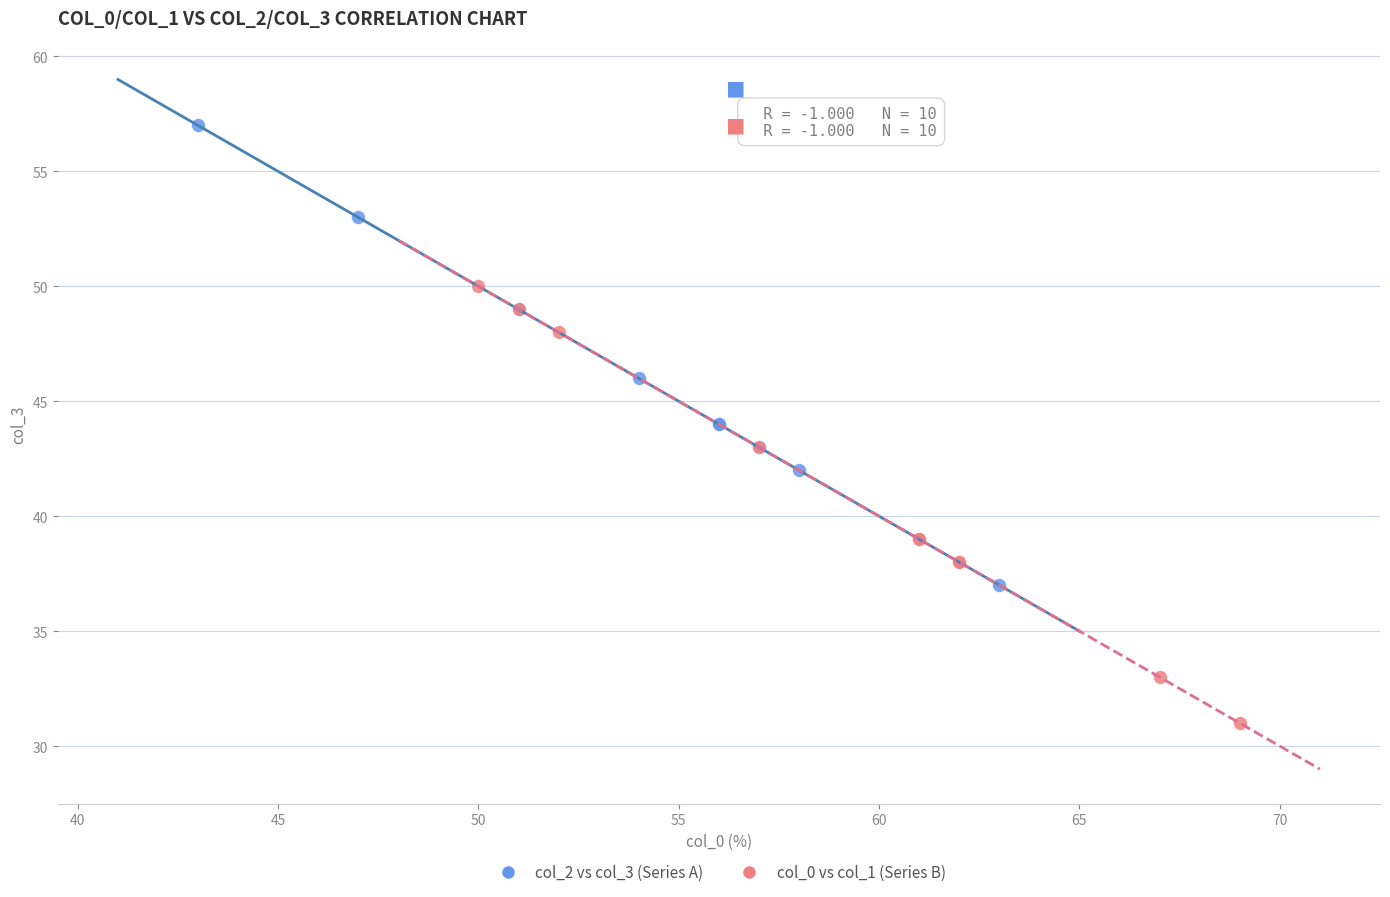

Which series contains the lowest Y value?

col_0 vs col_1 (Series B)